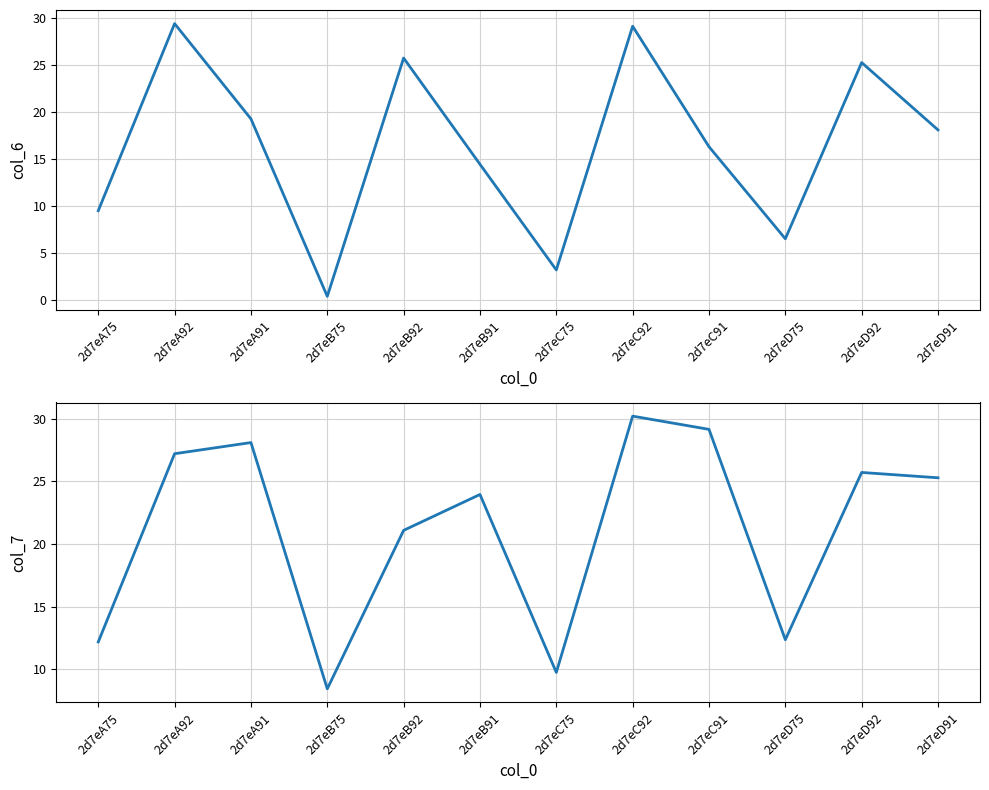

Which series ends up on top after the final intersection of col_6 and col_7?

col_7